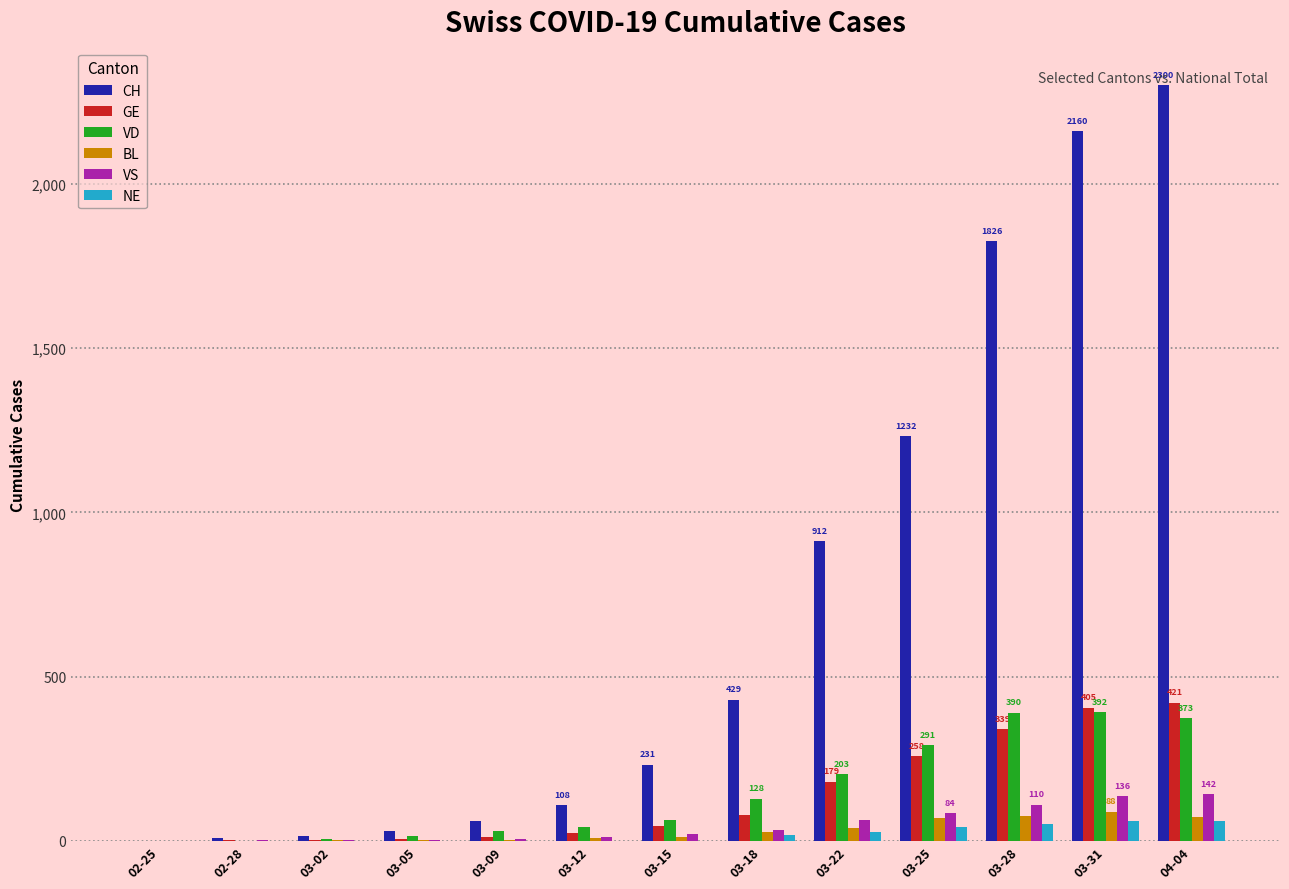

Are the bars grouped side by side (vs. stacked)?

Yes